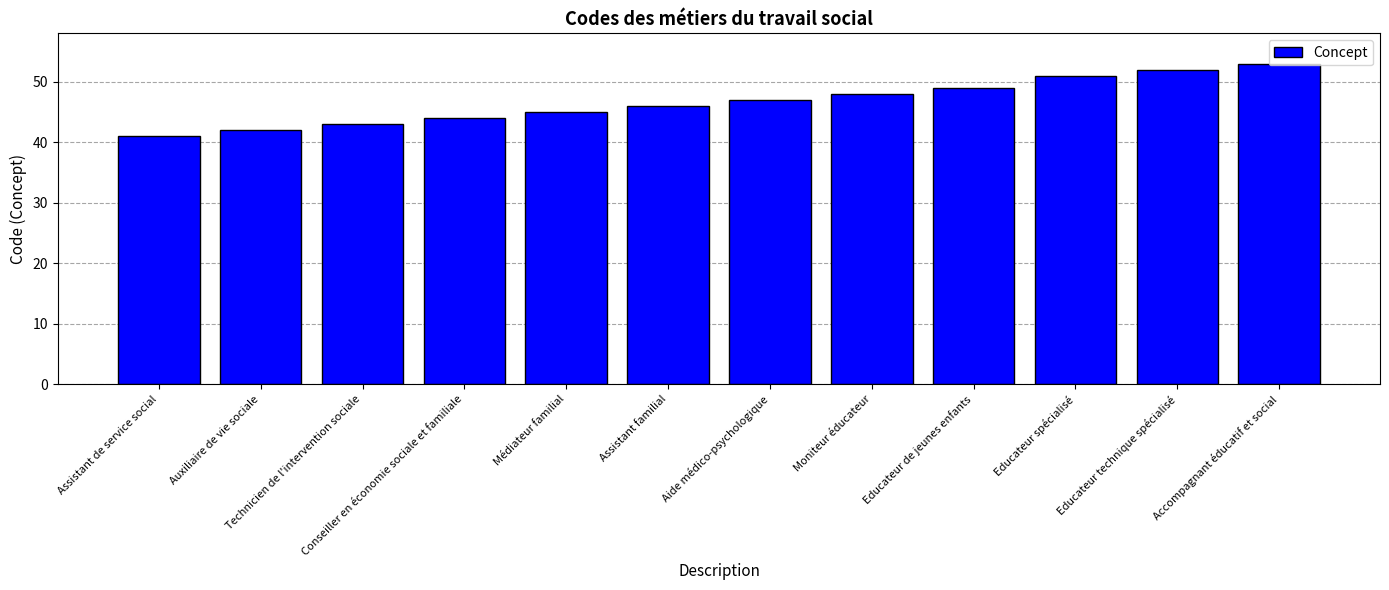

At which category does the chart reach its peak across all series?

Accompagnant éducatif et social